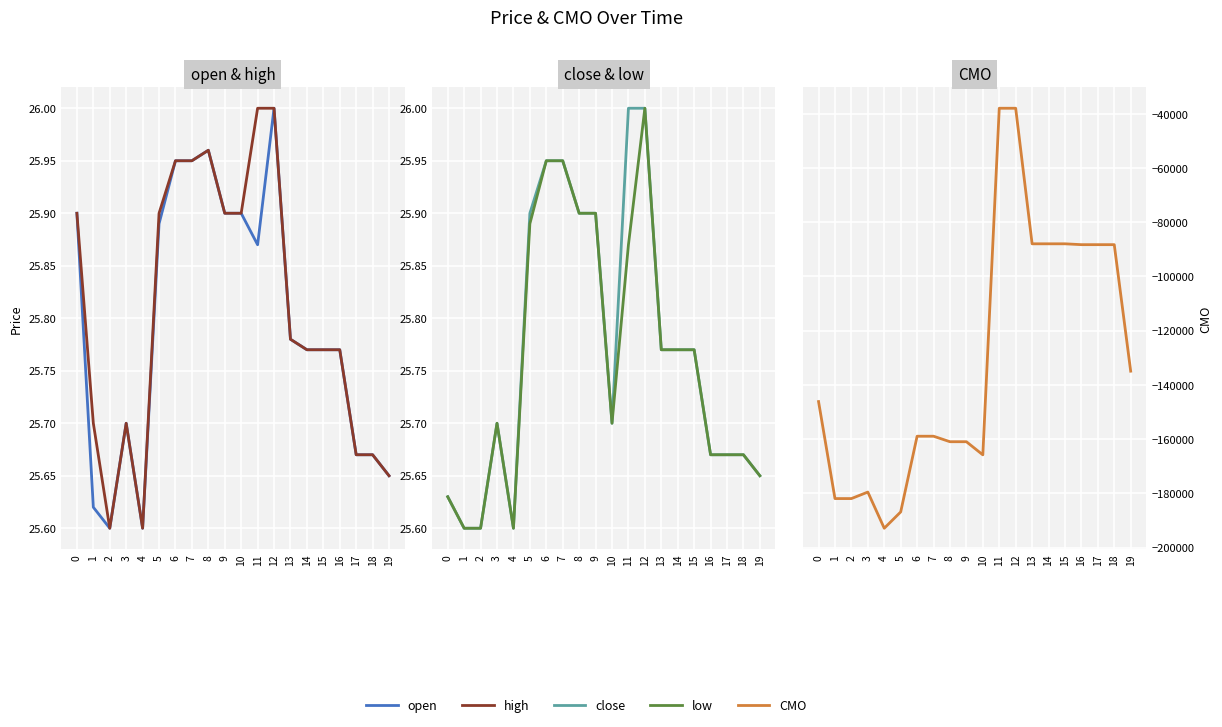

Which series has the largest range (max minus min)?

CMO